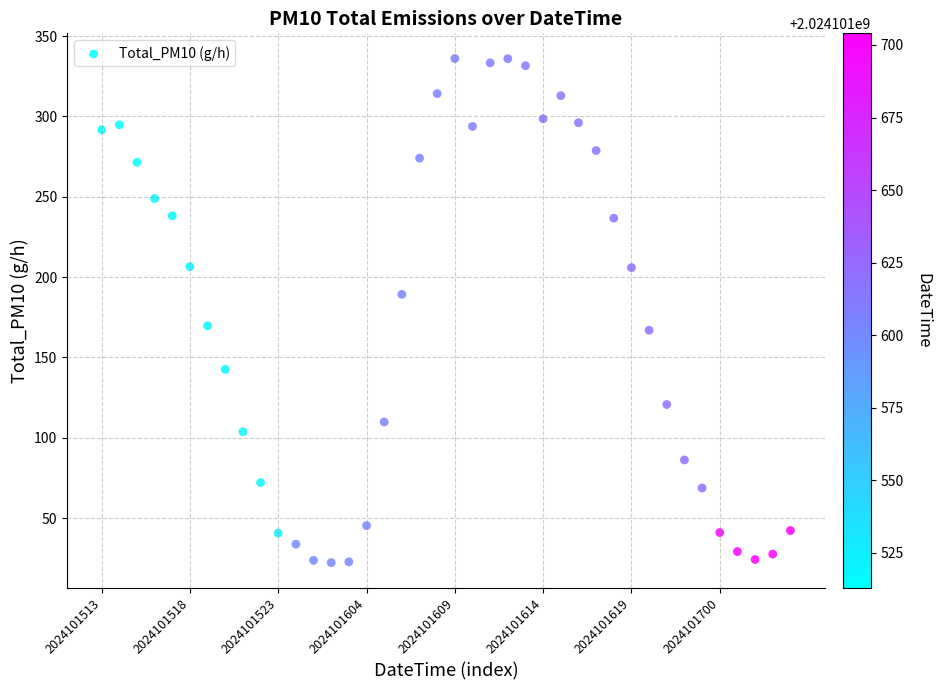

What is the range of Y values (max minus min)?

313.7